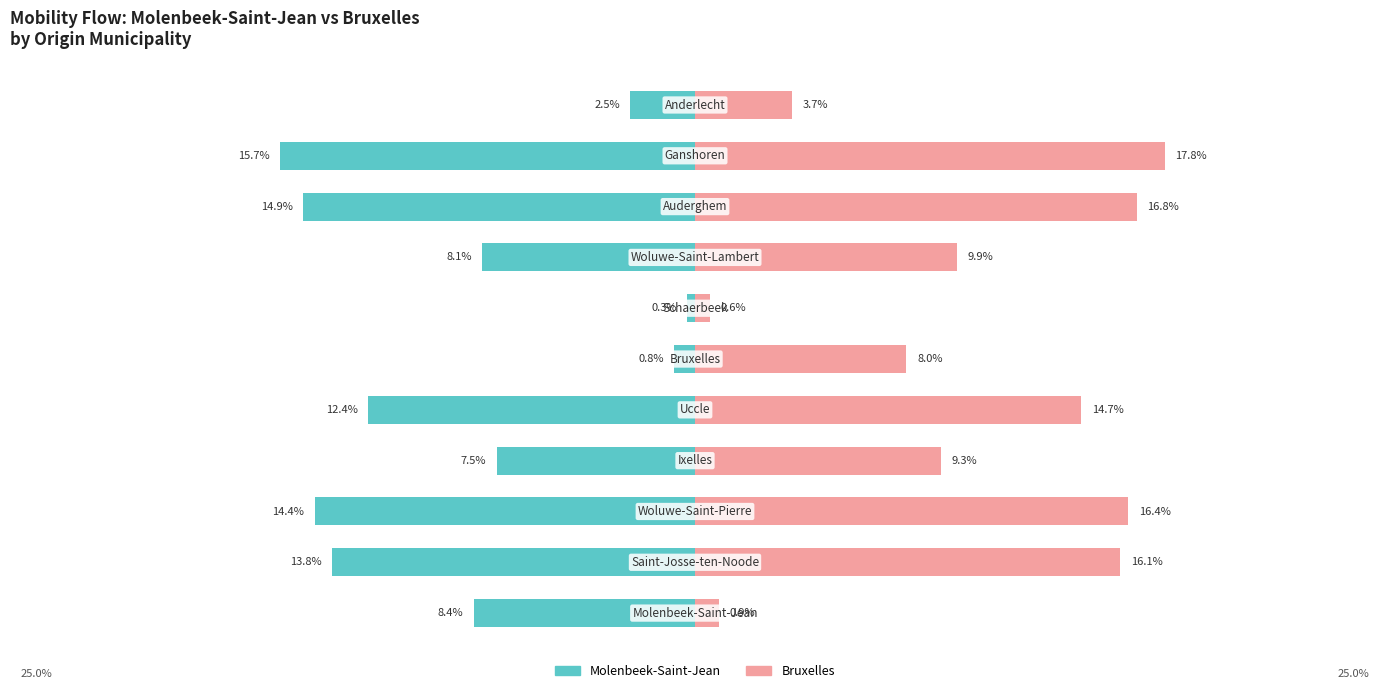

Between 0 and 9, which series saw the biggest shift?

Bruxelles